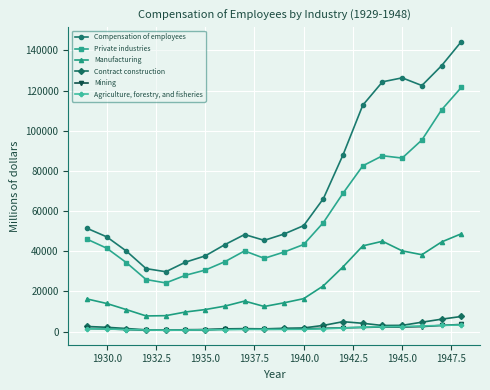

What are all the series names shown in the legend?

Compensation of employees, Private industries, Manufacturing, Contract construction, Mining, Agriculture, forestry, and fisheries